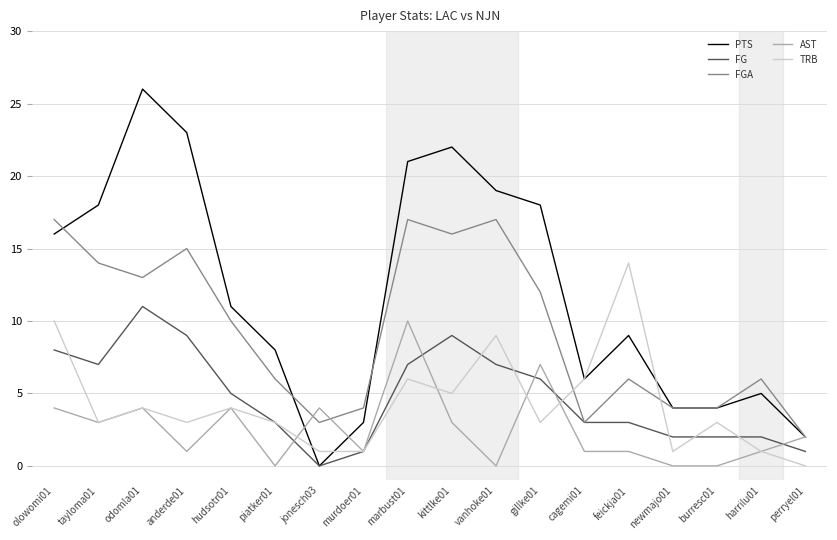

Which series has the widest spread of values?

PTS